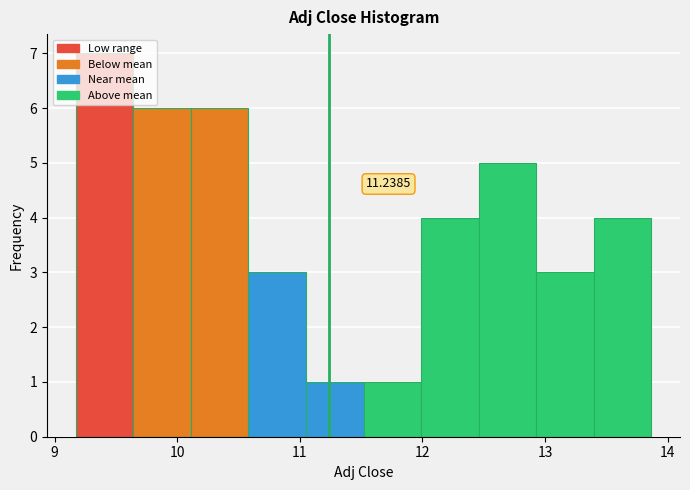

Over which range of the x-axis is the bar tallest?

9.2 to 9.6